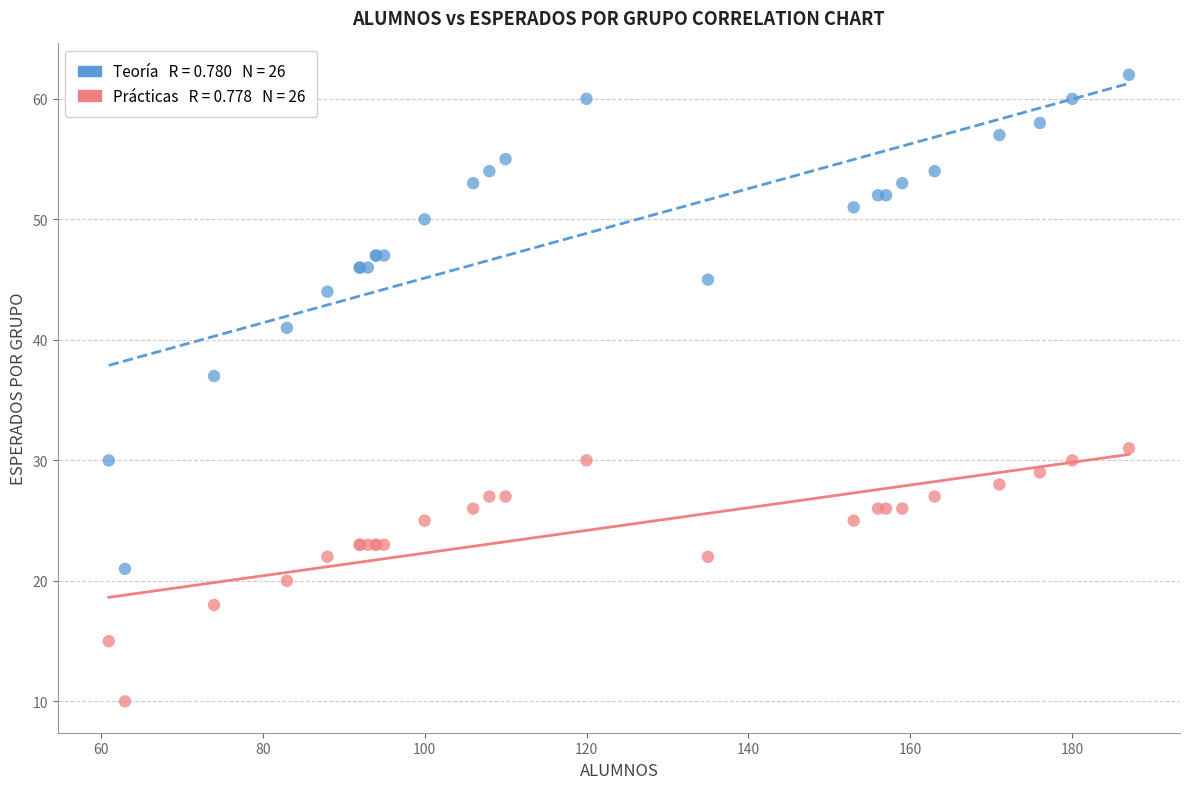

Across all series, what Y value is closest to 36?

37